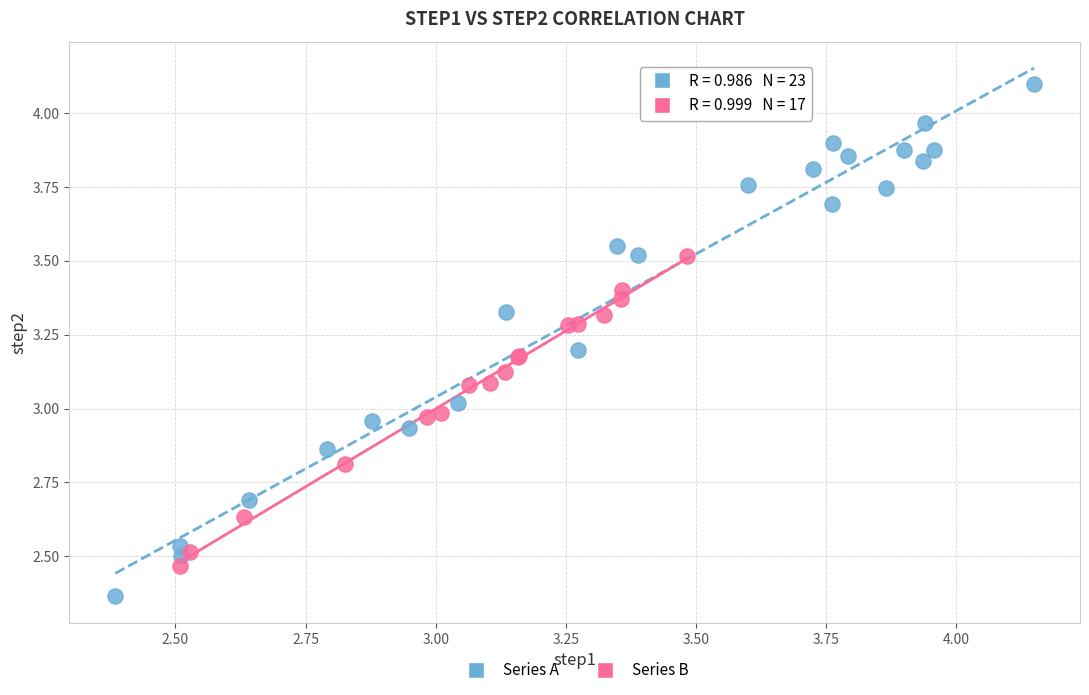

Which series contains the highest Y value?

Series A